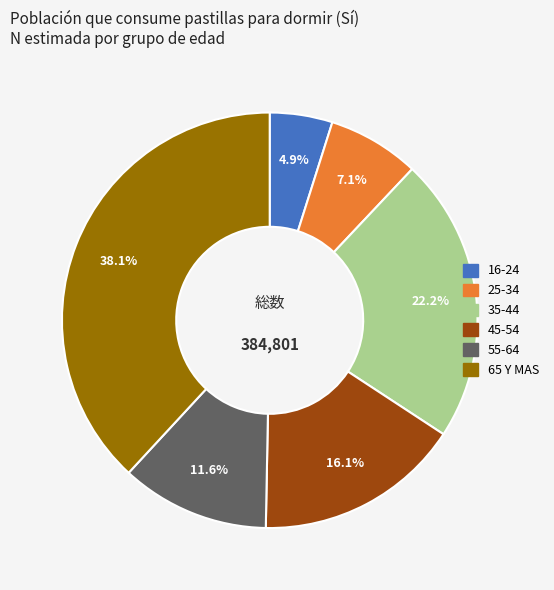

Is there any slice that represents more than half of the pie?

No